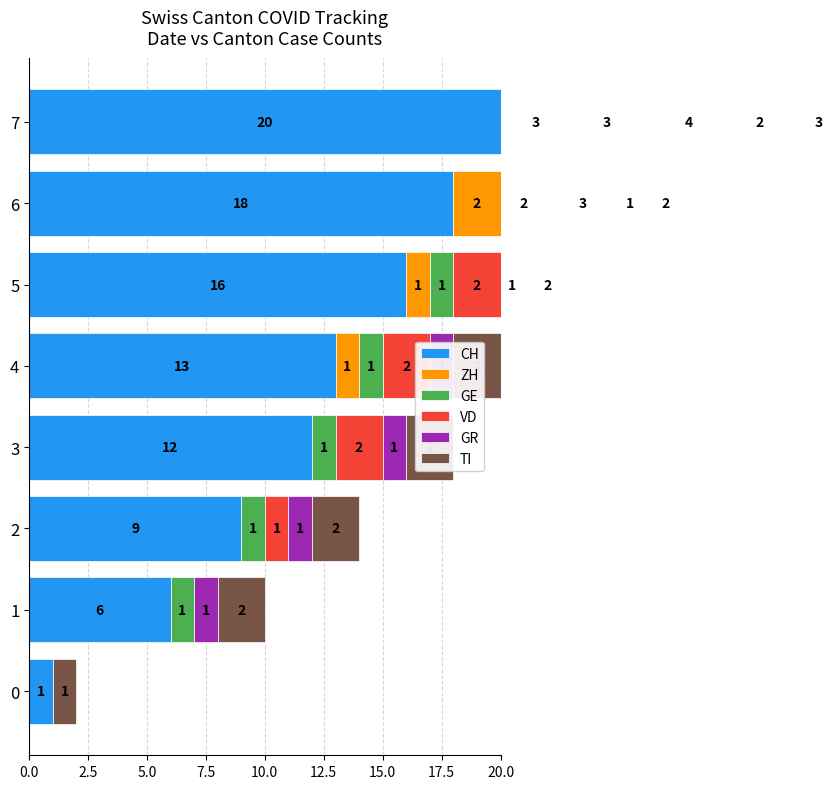

Count the number of data series in this chart.

6